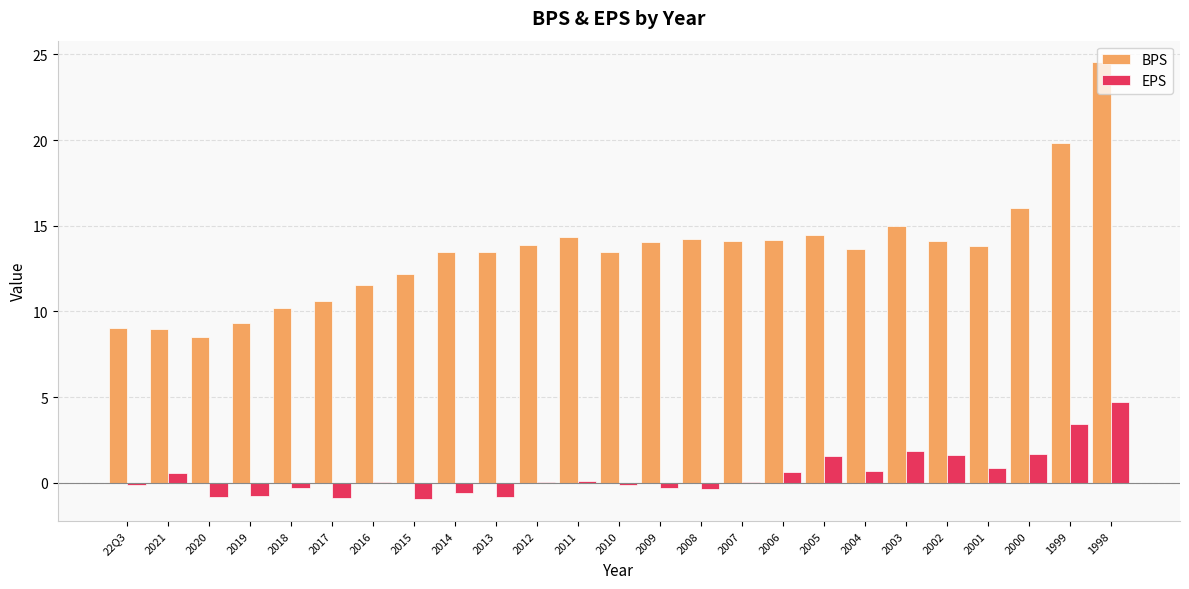

How many groups of bars are there?

25